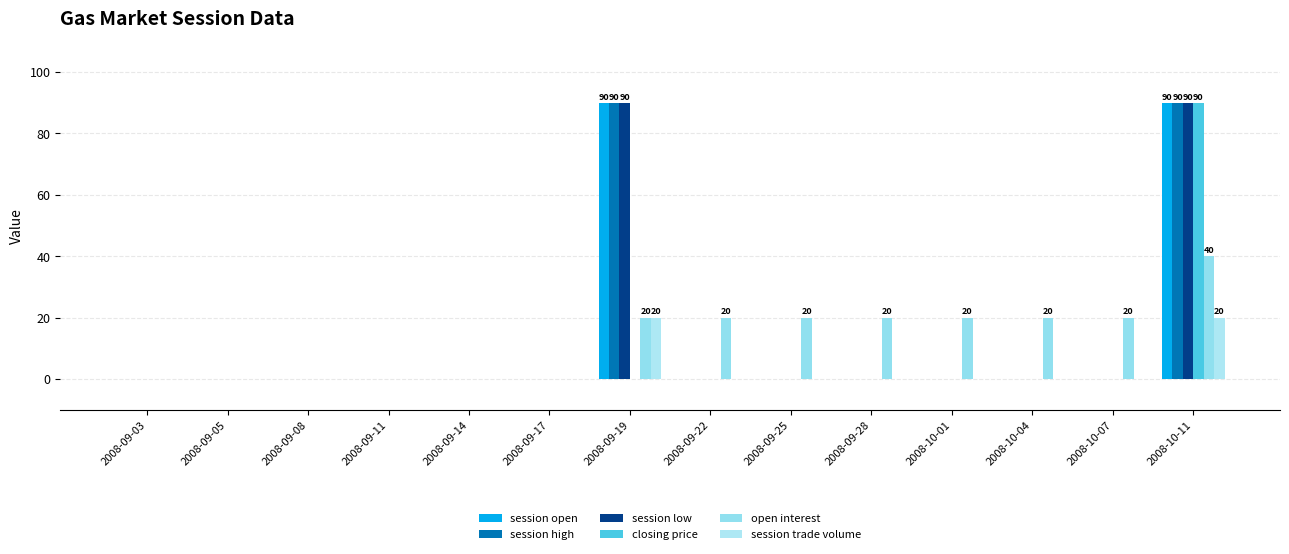

Reading right to left, what are all the values shown in this chart?

session open: 90	0	0	0	0	0	0	90	0	0	0	0	0	0
session high: 90	0	0	0	0	0	0	90	0	0	0	0	0	0
session low: 90	0	0	0	0	0	0	90	0	0	0	0	0	0
closing price: 90	0	0	0	0	0	0	0	0	0	0	0	0	0
open interest: 40	20	20	20	20	20	20	20	0	0	0	0	0	0
session trade volume: 20	0	0	0	0	0	0	20	0	0	0	0	0	0